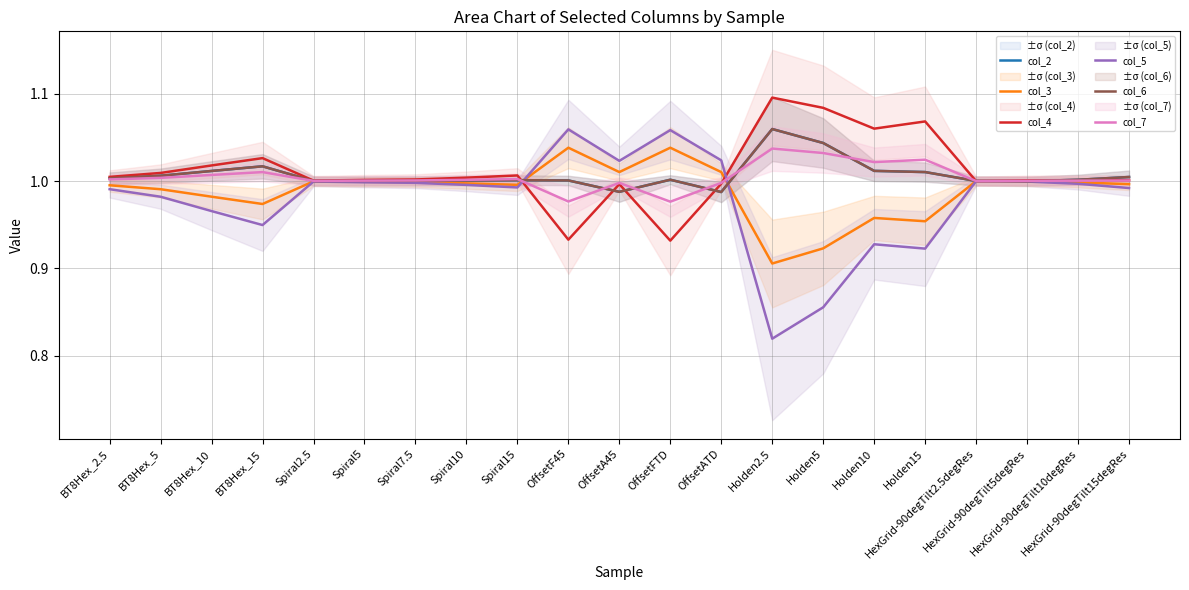

Reading right to left, what are all the values shown in this chart?

col_2: HexGrid-90degTilt15degRes=1.0	HexGrid-90degTilt10degRes=1.0	HexGrid-90degTilt5degRes=1.0	HexGrid-90degTilt2.5degRes=1.0	Holden15=1.0	Holden10=1.0	Holden5=1.0	Holden2.5=1.1	OffsetATD=1.0	OffsetFTD=1.0	OffsetA45=1.0	OffsetF45=1.0	Spiral15=1.0	Spiral10=1.0	Spiral7.5=1.0	Spiral5=1.0	Spiral2.5=1.0	BT8Hex_15=1.0	BT8Hex_10=1.0	BT8Hex_5=1.0	BT8Hex_2.5=1.0
col_3: HexGrid-90degTilt15degRes=1.0	HexGrid-90degTilt10degRes=1.0	HexGrid-90degTilt5degRes=1.0	HexGrid-90degTilt2.5degRes=1.0	Holden15=1.0	Holden10=1.0	Holden5=0.9	Holden2.5=0.9	OffsetATD=1.0	OffsetFTD=1.0	OffsetA45=1.0	OffsetF45=1.0	Spiral15=1.0	Spiral10=1.0	Spiral7.5=1.0	Spiral5=1.0	Spiral2.5=1.0	BT8Hex_15=1.0	BT8Hex_10=1.0	BT8Hex_5=1.0	BT8Hex_2.5=1.0
col_4: HexGrid-90degTilt15degRes=1.0	HexGrid-90degTilt10degRes=1.0	HexGrid-90degTilt5degRes=1.0	HexGrid-90degTilt2.5degRes=1.0	Holden15=1.1	Holden10=1.1	Holden5=1.1	Holden2.5=1.1	OffsetATD=1.0	OffsetFTD=0.9	OffsetA45=1.0	OffsetF45=0.9	Spiral15=1.0	Spiral10=1.0	Spiral7.5=1.0	Spiral5=1.0	Spiral2.5=1.0	BT8Hex_15=1.0	BT8Hex_10=1.0	BT8Hex_5=1.0	BT8Hex_2.5=1.0
col_5: HexGrid-90degTilt15degRes=1.0	HexGrid-90degTilt10degRes=1.0	HexGrid-90degTilt5degRes=1.0	HexGrid-90degTilt2.5degRes=1.0	Holden15=0.9	Holden10=0.9	Holden5=0.9	Holden2.5=0.8	OffsetATD=1.0	OffsetFTD=1.1	OffsetA45=1.0	OffsetF45=1.1	Spiral15=1.0	Spiral10=1.0	Spiral7.5=1.0	Spiral5=1.0	Spiral2.5=1.0	BT8Hex_15=0.9	BT8Hex_10=1.0	BT8Hex_5=1.0	BT8Hex_2.5=1.0
col_6: HexGrid-90degTilt15degRes=1.0	HexGrid-90degTilt10degRes=1.0	HexGrid-90degTilt5degRes=1.0	HexGrid-90degTilt2.5degRes=1.0	Holden15=1.0	Holden10=1.0	Holden5=1.0	Holden2.5=1.1	OffsetATD=1.0	OffsetFTD=1.0	OffsetA45=1.0	OffsetF45=1.0	Spiral15=1.0	Spiral10=1.0	Spiral7.5=1.0	Spiral5=1.0	Spiral2.5=1.0	BT8Hex_15=1.0	BT8Hex_10=1.0	BT8Hex_5=1.0	BT8Hex_2.5=1.0
col_7: HexGrid-90degTilt15degRes=1.0	HexGrid-90degTilt10degRes=1.0	HexGrid-90degTilt5degRes=1.0	HexGrid-90degTilt2.5degRes=1.0	Holden15=1.0	Holden10=1.0	Holden5=1.0	Holden2.5=1.0	OffsetATD=1.0	OffsetFTD=1.0	OffsetA45=1.0	OffsetF45=1.0	Spiral15=1.0	Spiral10=1.0	Spiral7.5=1.0	Spiral5=1.0	Spiral2.5=1.0	BT8Hex_15=1.0	BT8Hex_10=1.0	BT8Hex_5=1.0	BT8Hex_2.5=1.0